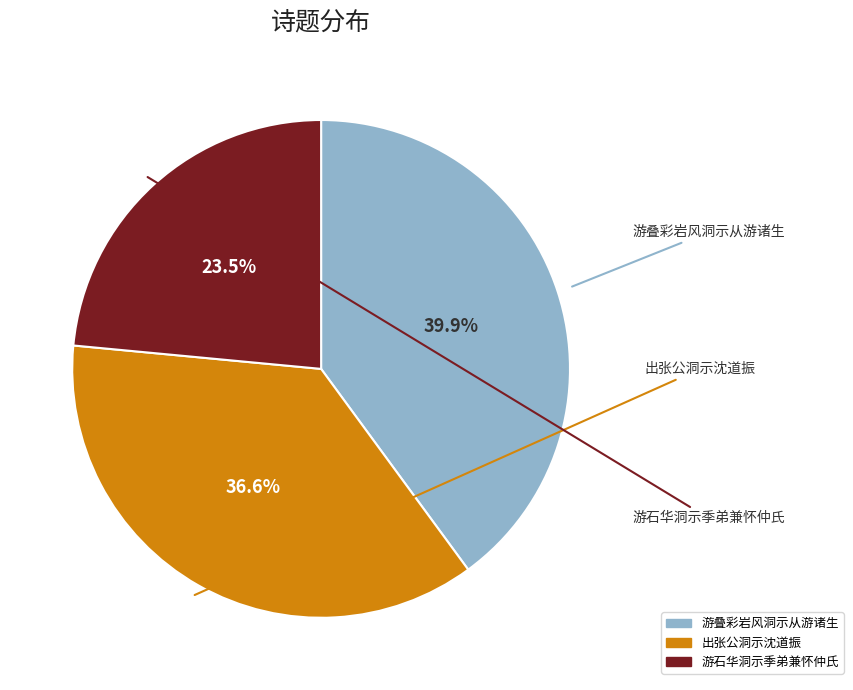

Between 游石华洞示季弟兼怀仲氏 and 出张公洞示沈道振, which is larger?

出张公洞示沈道振